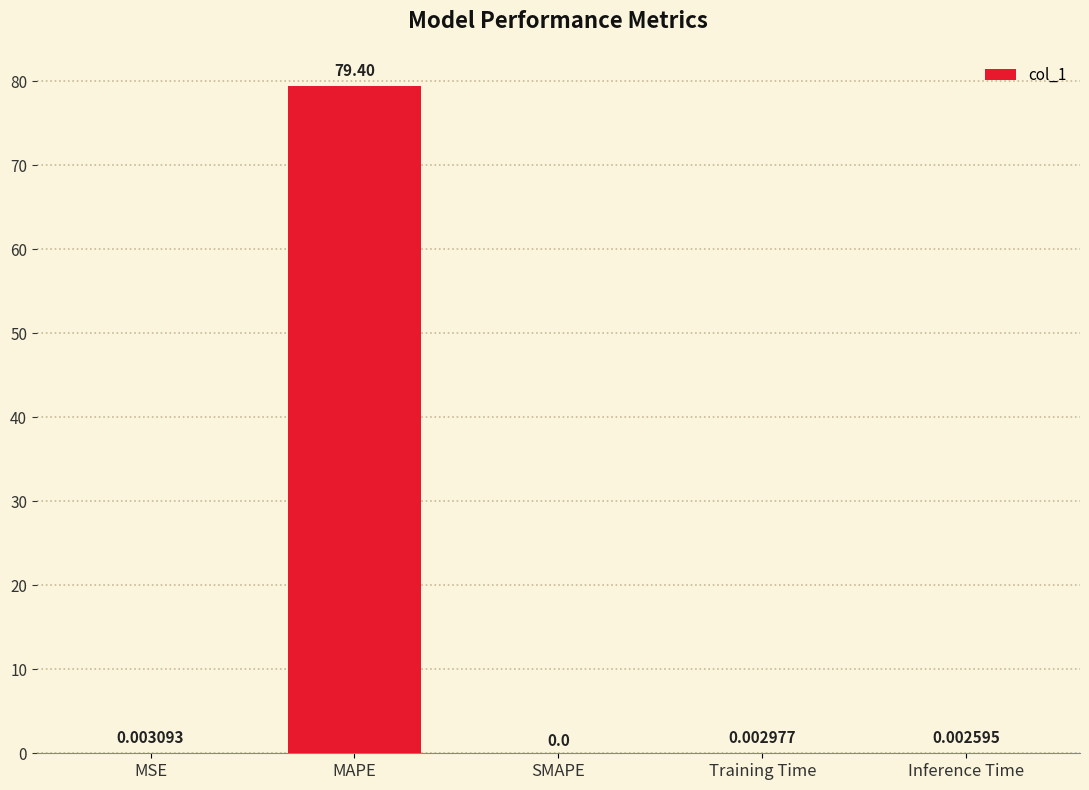

Where is the data nearest to the value 39?

MSE